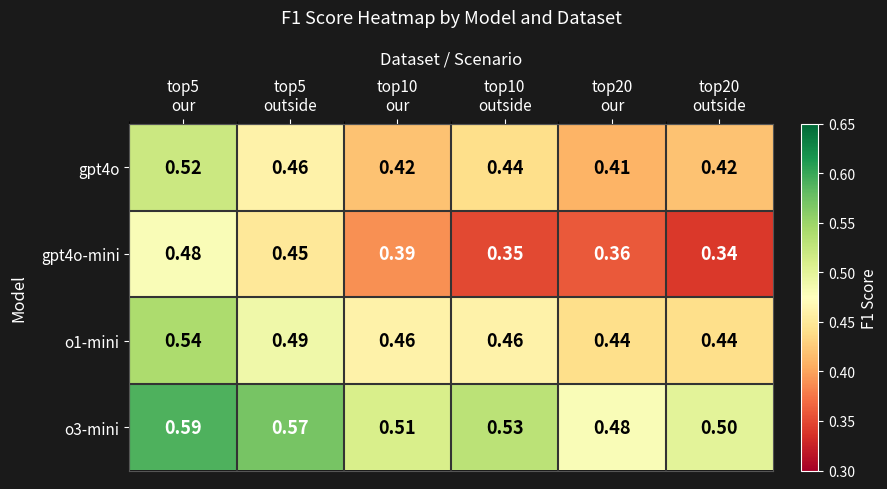

Which series has the largest total across all categories?

o3-mini